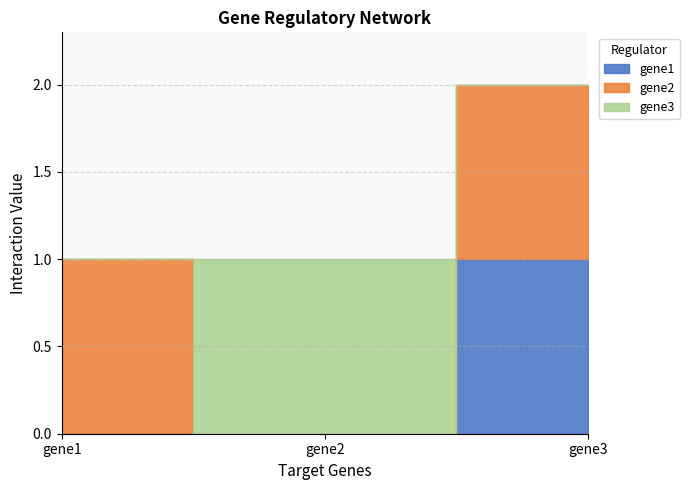

Rank the series by their maximum value, from highest to lowest.

gene1, gene2, gene3